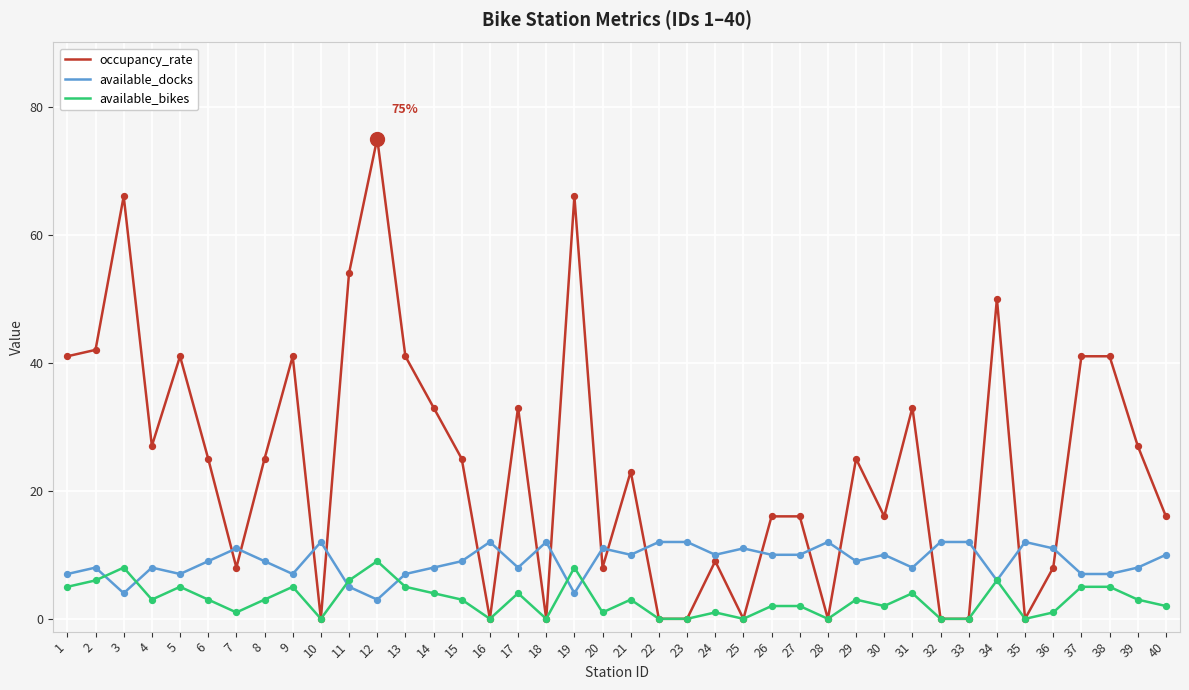

Which series has the widest spread of values?

occupancy_rate